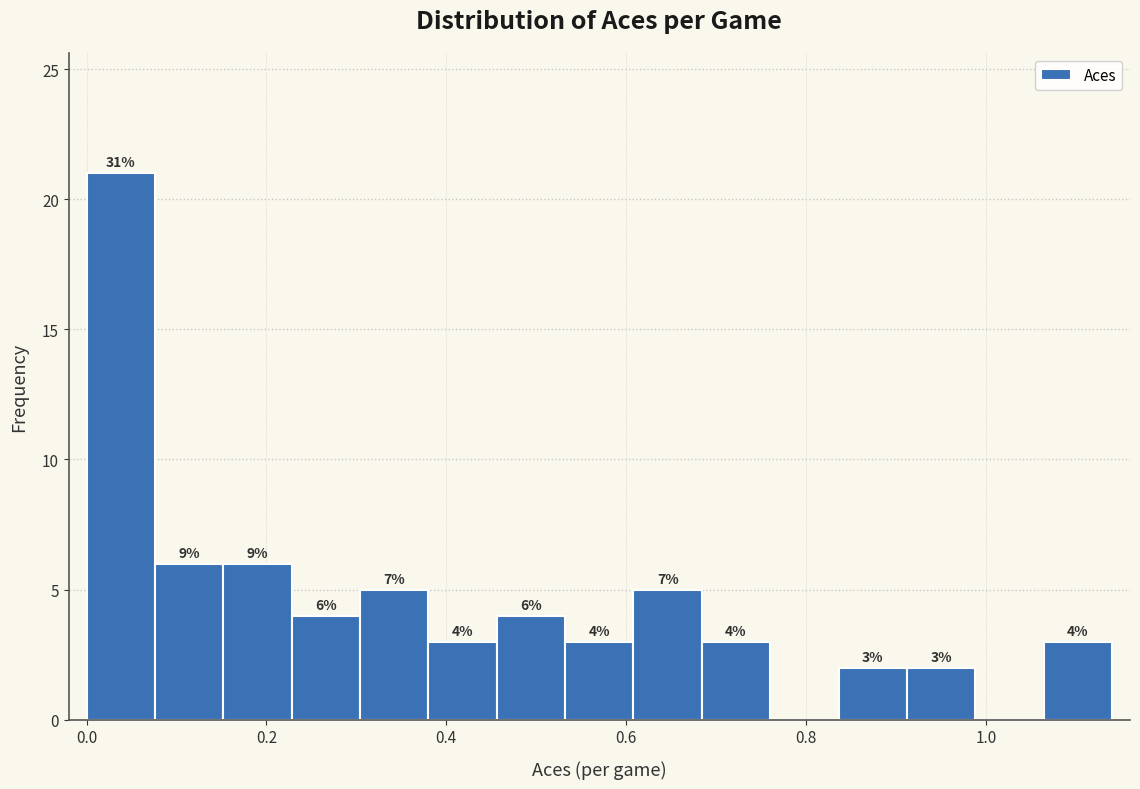

Read against the x-axis, roughly where is the centre of the tallest bar?

0.04